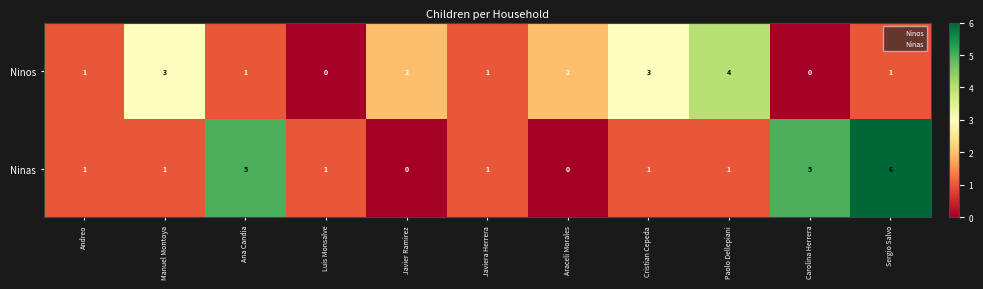

The Ninos series shows 3 at Javier Ramirez. True or false?

False